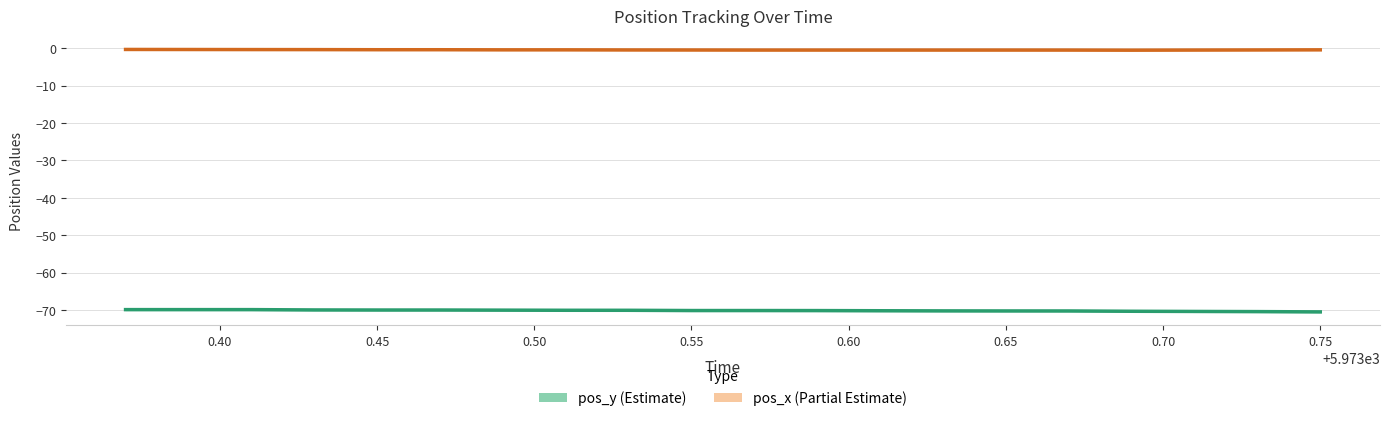

What is the total value across all series at 0.50?

-70.3